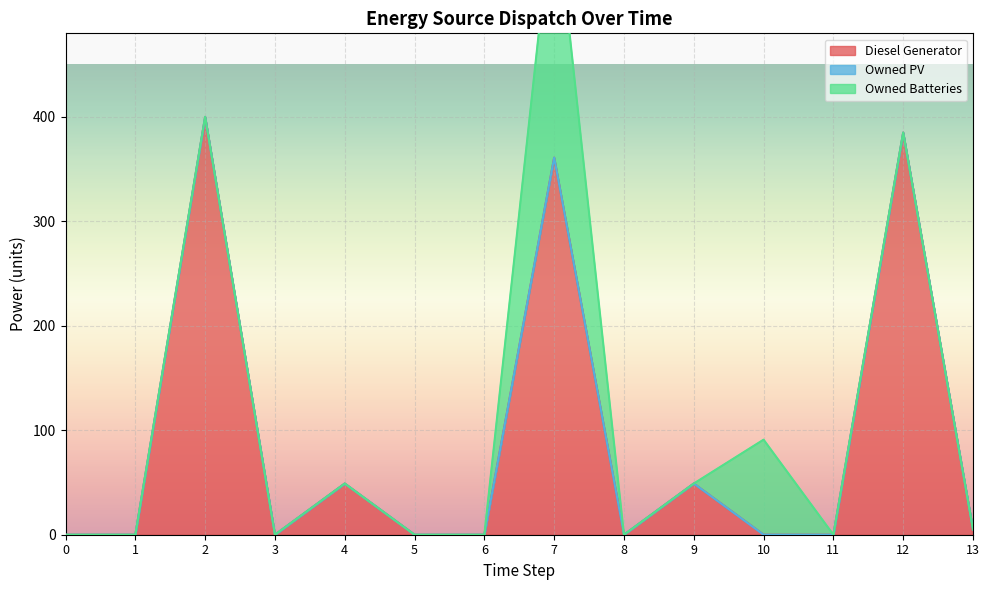

True or false: Owned Batteries has more than 2 points higher than both neighbors.

False